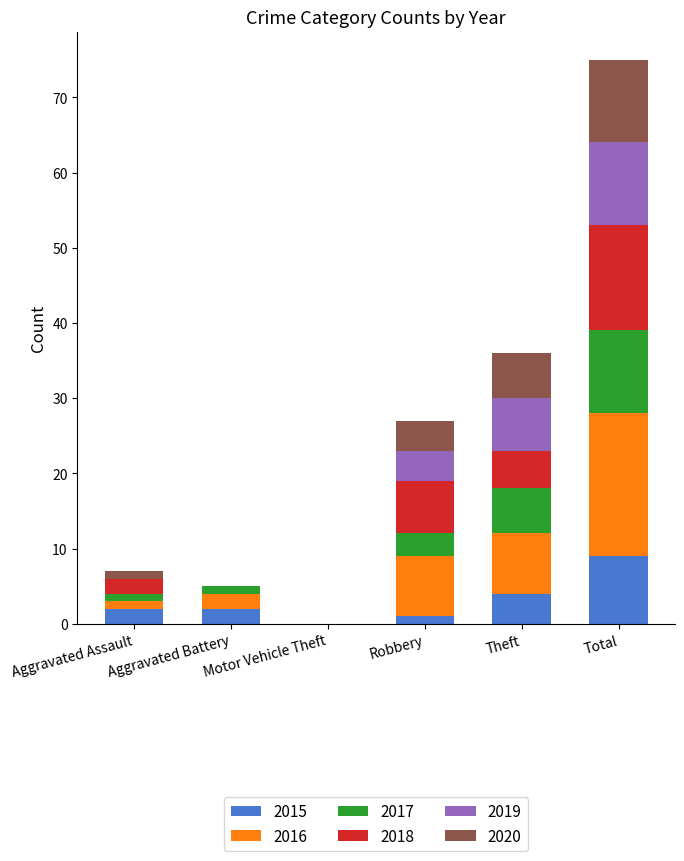

True or false: 2015 has a value of 4 at Theft.

True